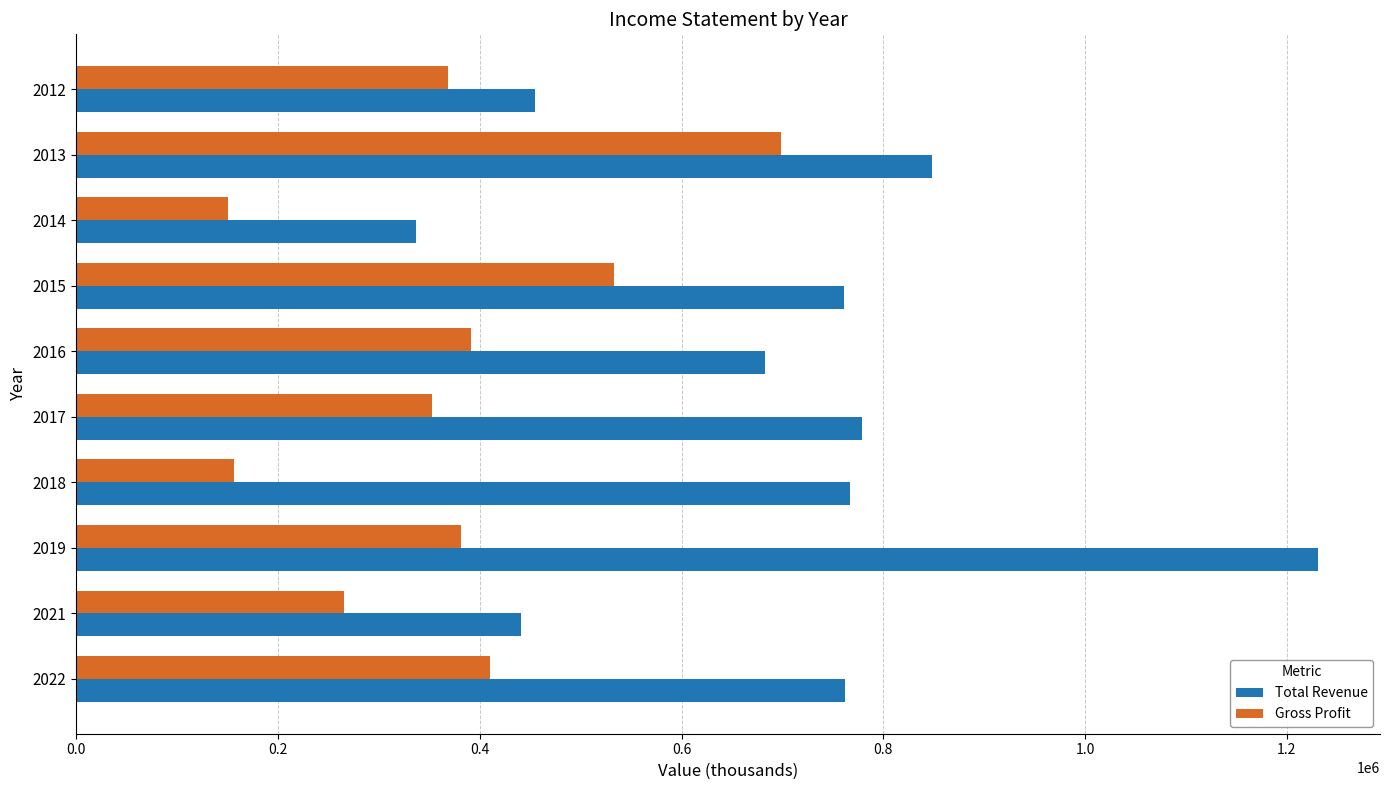

The value of Gross Profit at 2017 is 352700. True or false?

True